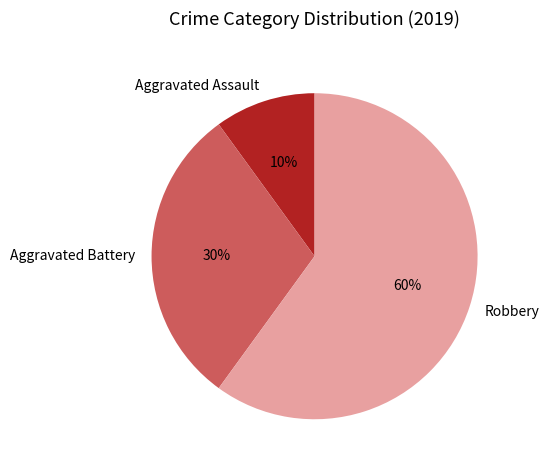

Count the number of slices in the pie.

3